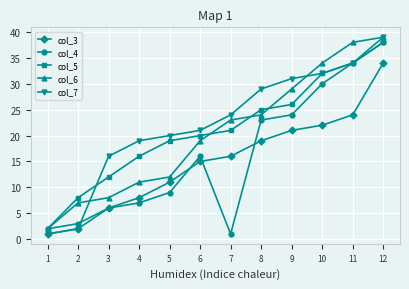

True or false: col_3 and col_5 intersect in this chart.

False